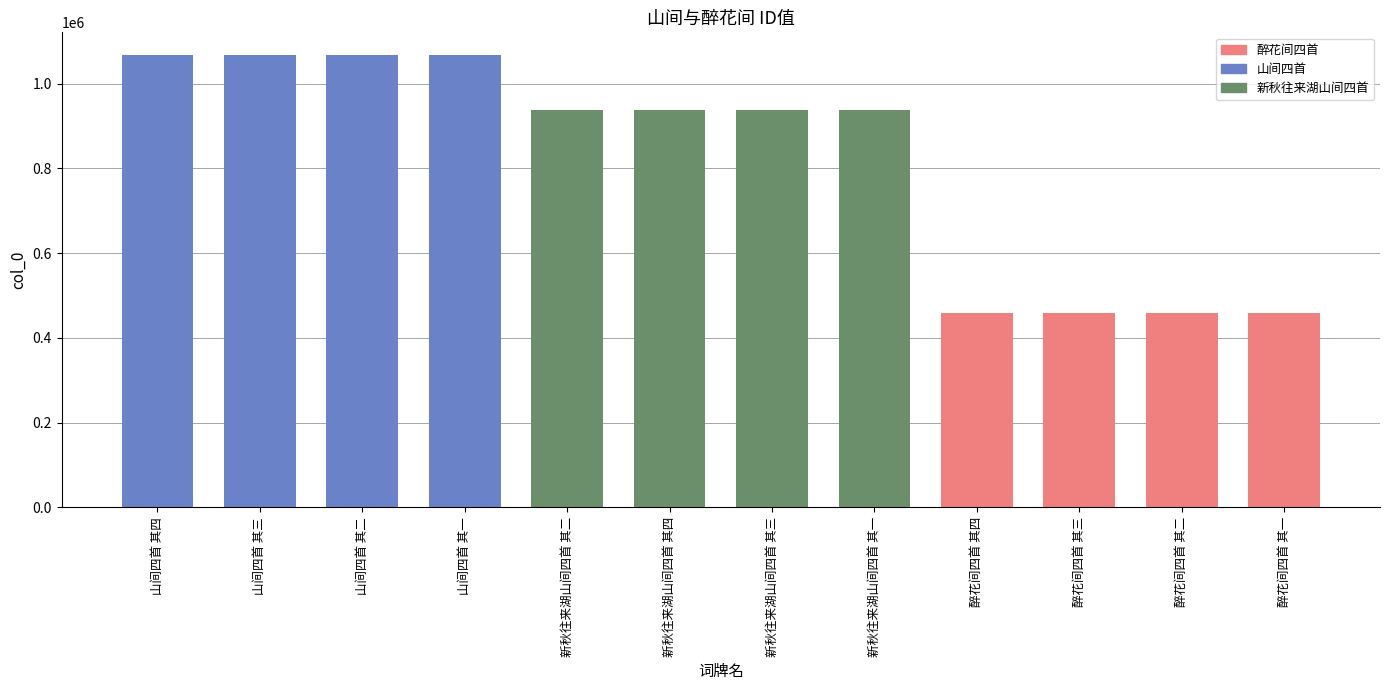

What is the average value?

820927